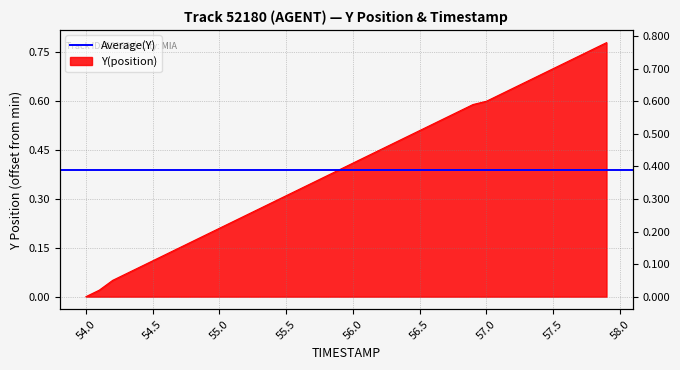

Where is the data nearest to the value 0?

54.0